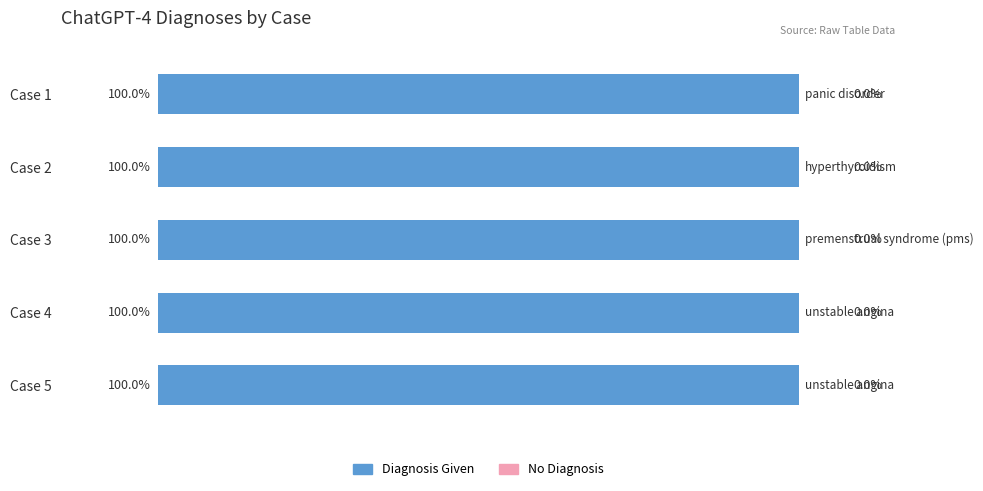

At which category is the sum across all series the highest?

panic disorder